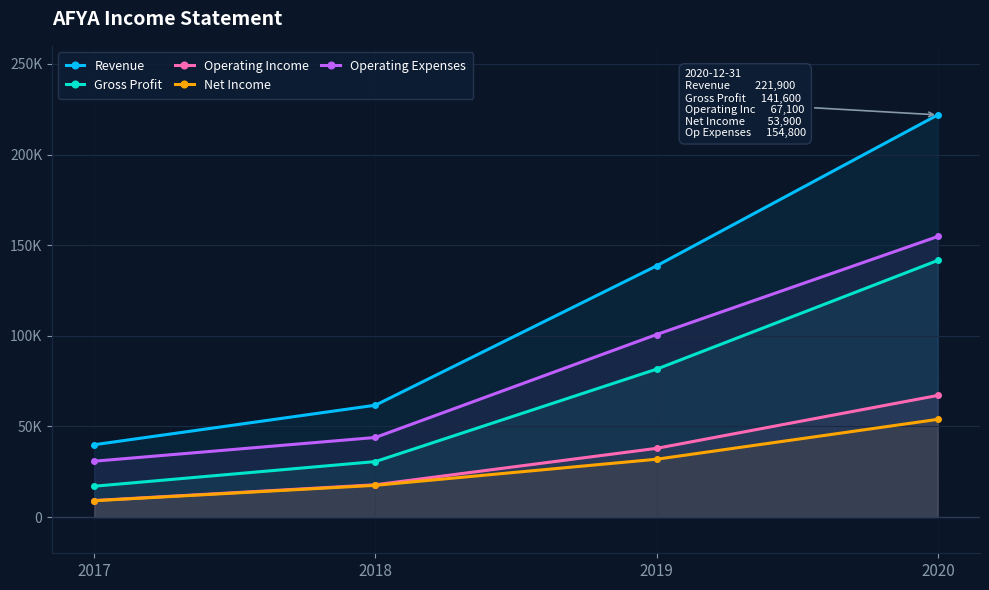

Which series has the largest range (max minus min)?

Revenue